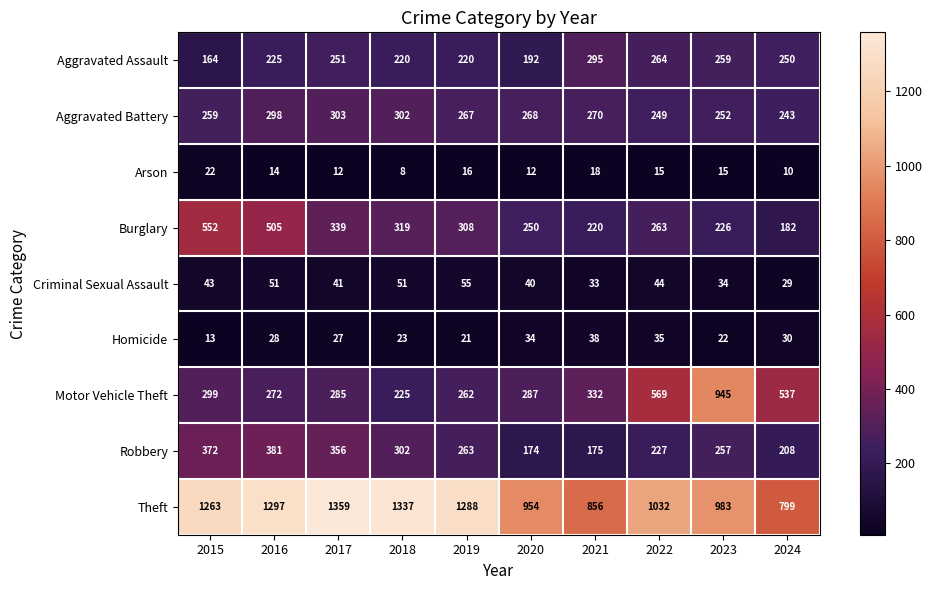

What is the difference between the Burglary values at 2018 and 2015?

233